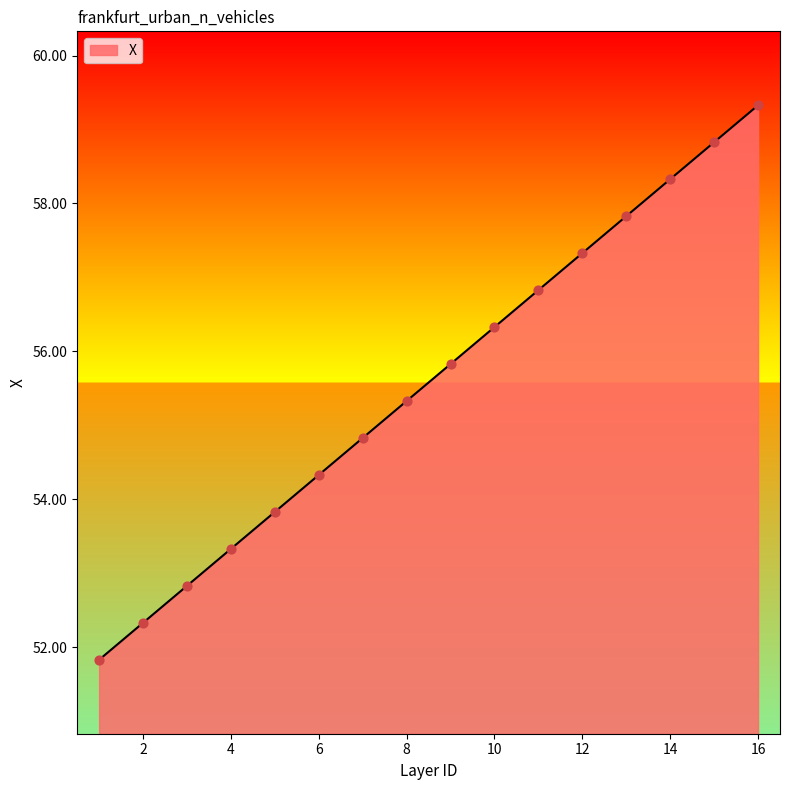

What is the difference between the maximum and minimum values?

7.5